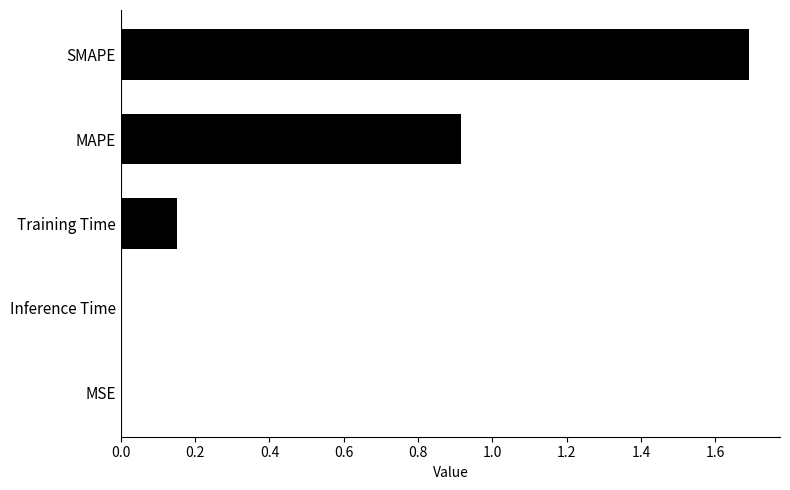

What is the change in value from MAPE to SMAPE?

+0.8